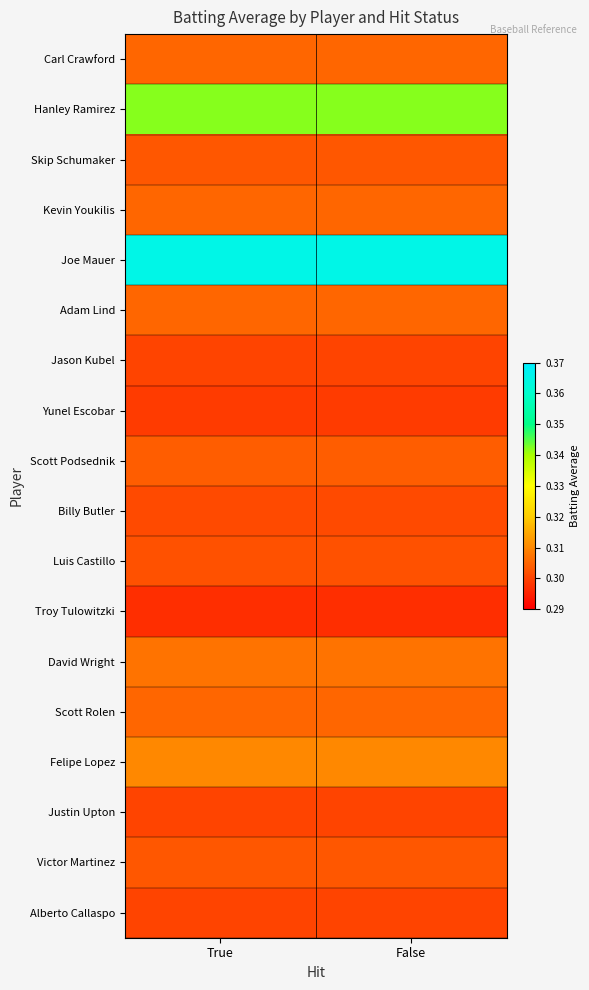

Which label corresponds to the smallest value in the chart?

True